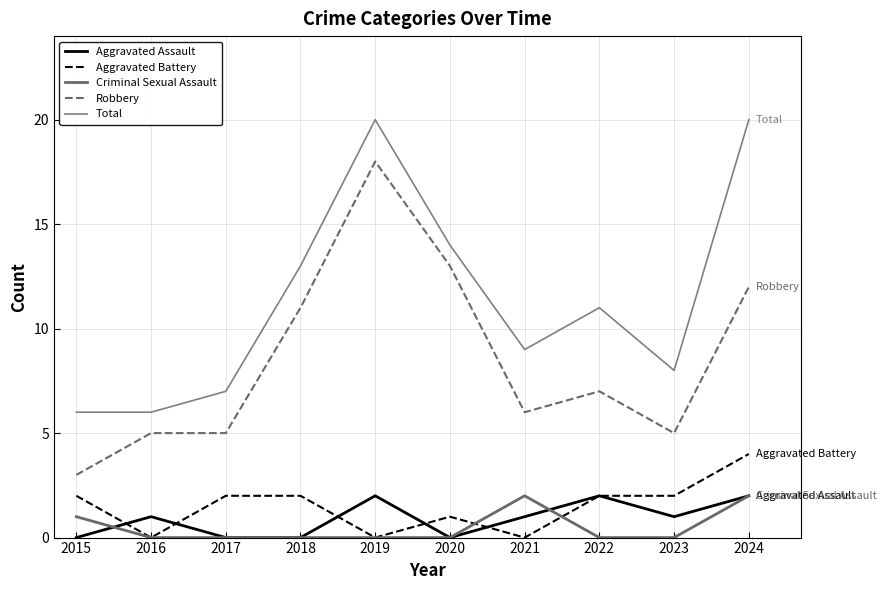

How many values in the Robbery series are below 7?

5